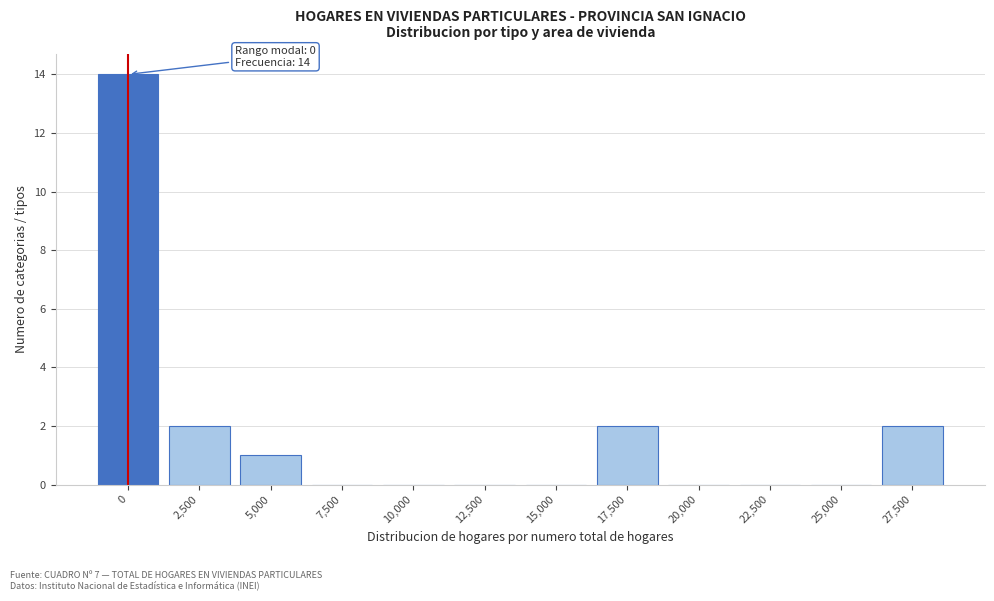

Reading left to right, what are all the values shown in this chart?

0=14	2,500=2	5,000=1	7,500=0	10,000=0	12,500=0	15,000=0	17,500=2	20,000=0	22,500=0	25,000=0	27,500=2